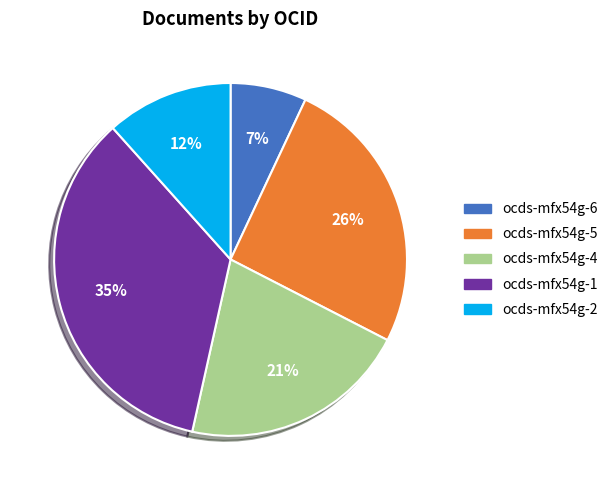

Does ocds-mfx54g-2 represent more than half of the total?

No